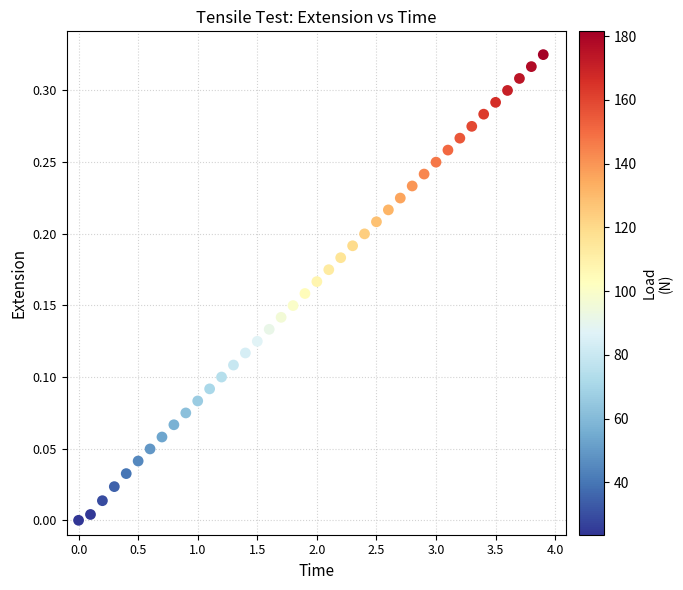

What is the range of X values (max minus min)?

3.9